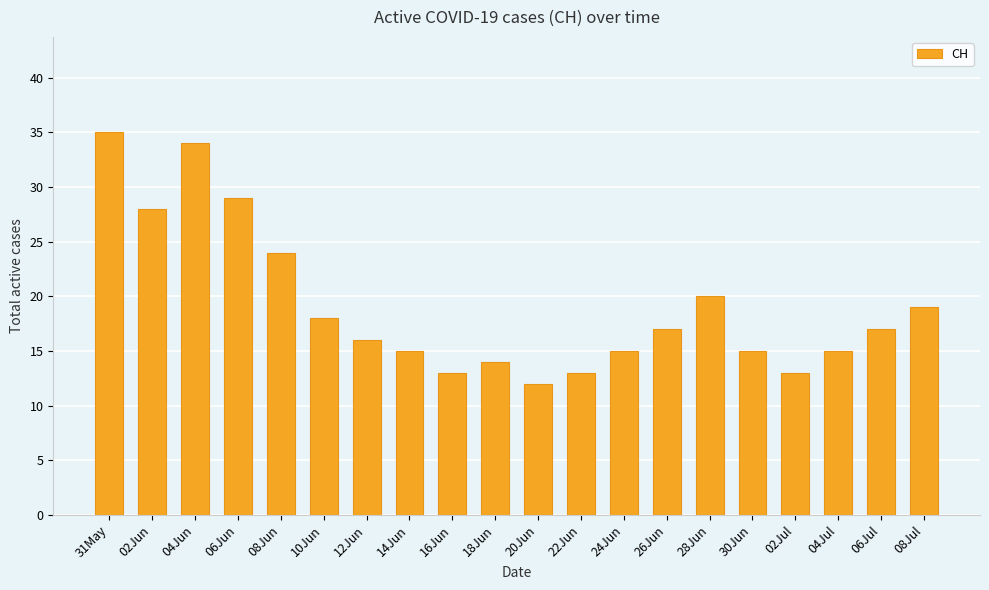

How many bars are there in total?

20